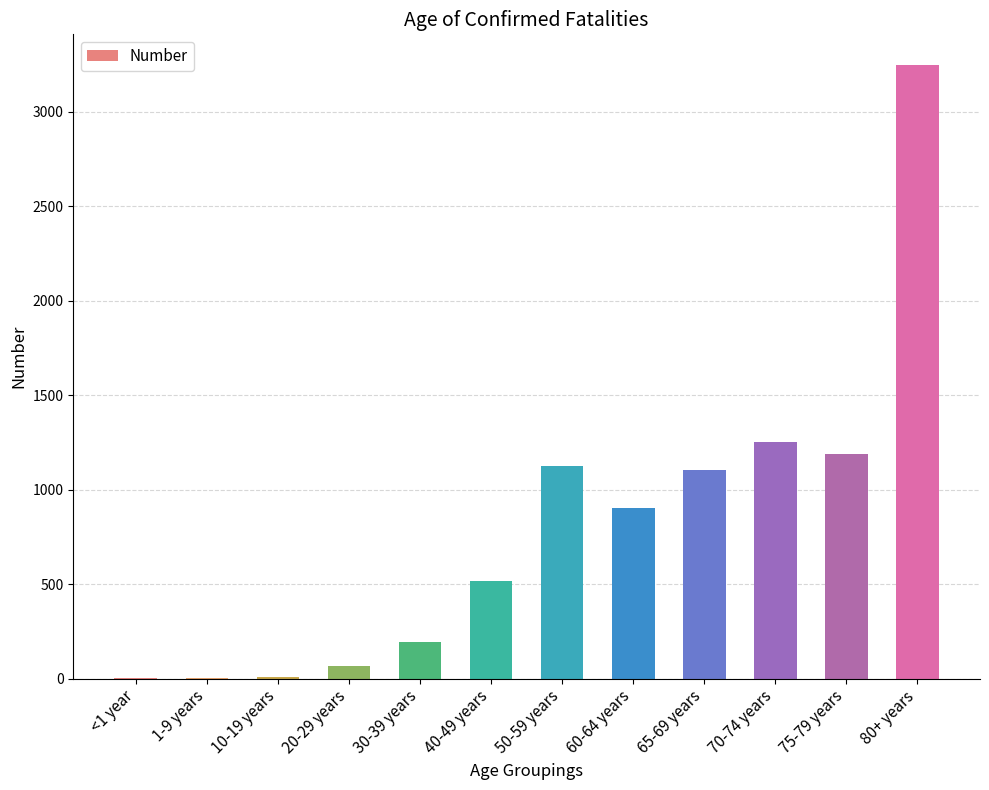

Which label corresponds to the largest value in the chart?

80+ years